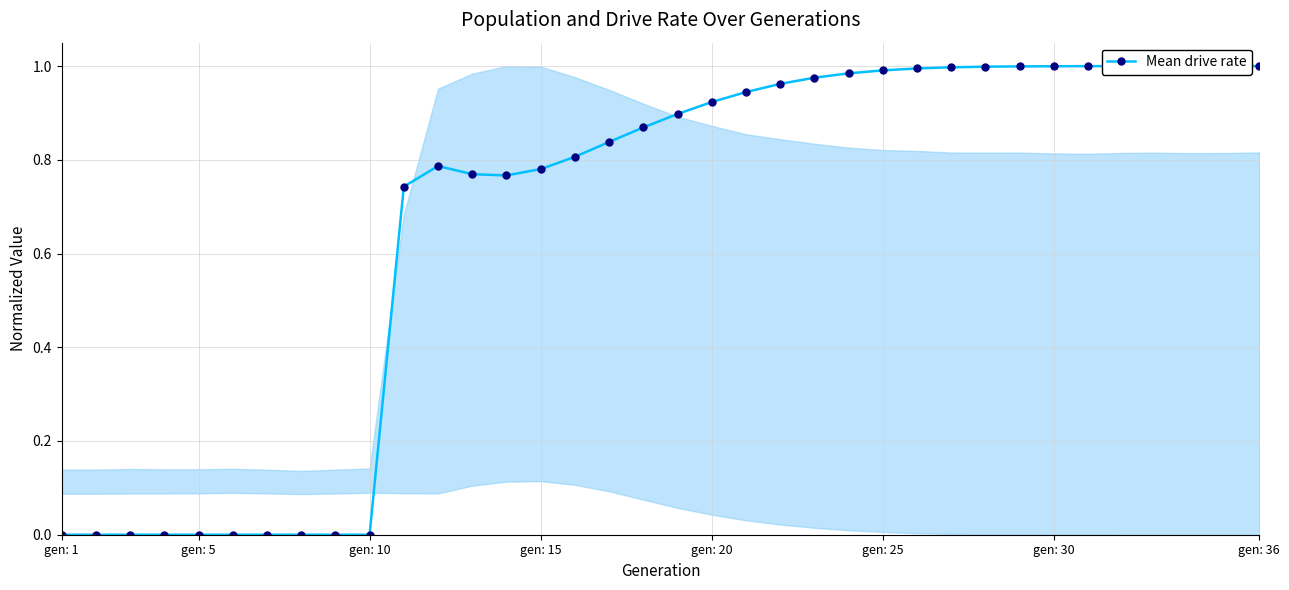

How many distinct data groups are displayed?

1